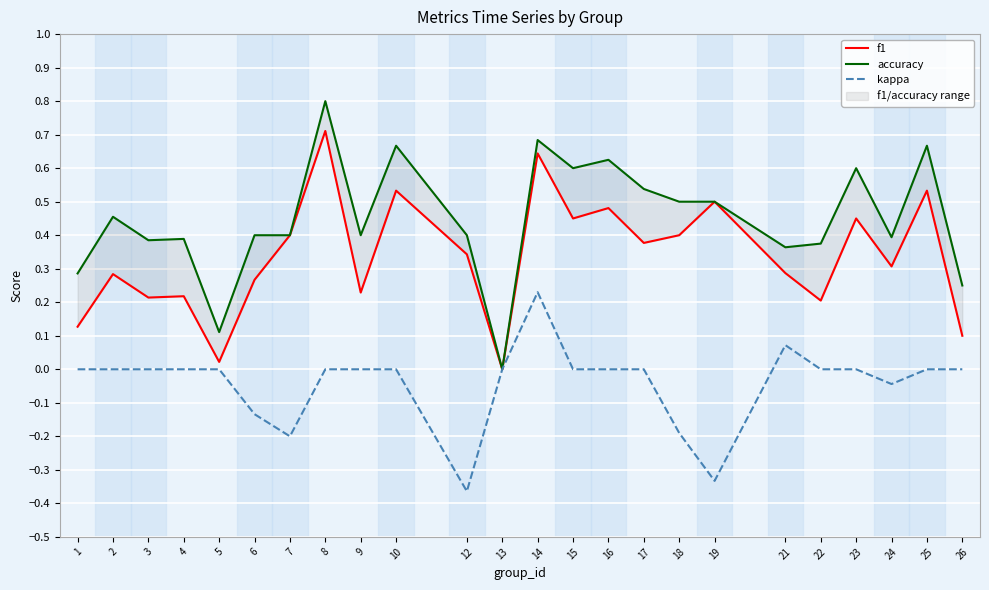

Reading left to right, transcribe all the data shown in this chart.

f1: 0.1	0.3	0.2	0.2	0.0	0.3	0.4	0.7	0.2	0.5	0.3	0.0	0.6	0.5	0.5	0.4	0.4	0.5	0.3	0.2	0.5	0.3	0.5	0.1
accuracy: 0.3	0.5	0.4	0.4	0.1	0.4	0.4	0.8	0.4	0.7	0.4	0.0	0.7	0.6	0.6	0.5	0.5	0.5	0.4	0.4	0.6	0.4	0.7	0.2
kappa: 0.0	0.0	0.0	0.0	0.0	-0.1	-0.2	0.0	0.0	0.0	-0.4	0.0	0.2	0.0	0.0	0.0	-0.2	-0.3	0.1	0.0	0.0	-0.0	0.0	0.0